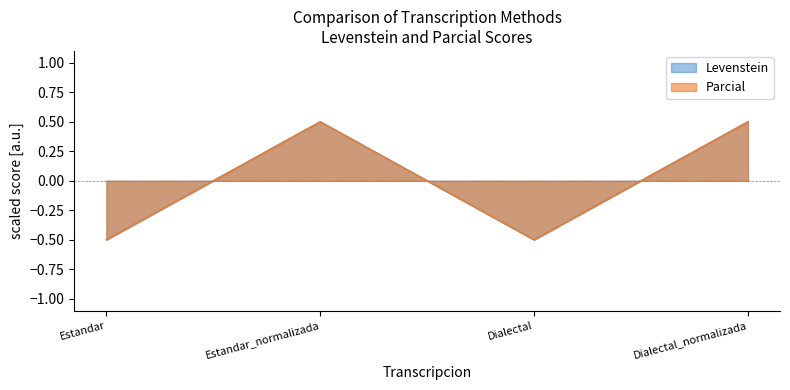

Where is the first local minimum for Parcial?

Dialectal